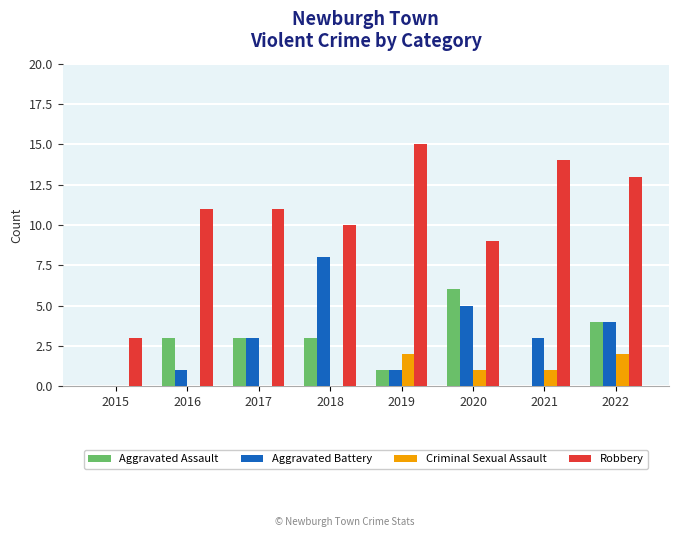

Count the number of data series in this chart.

4